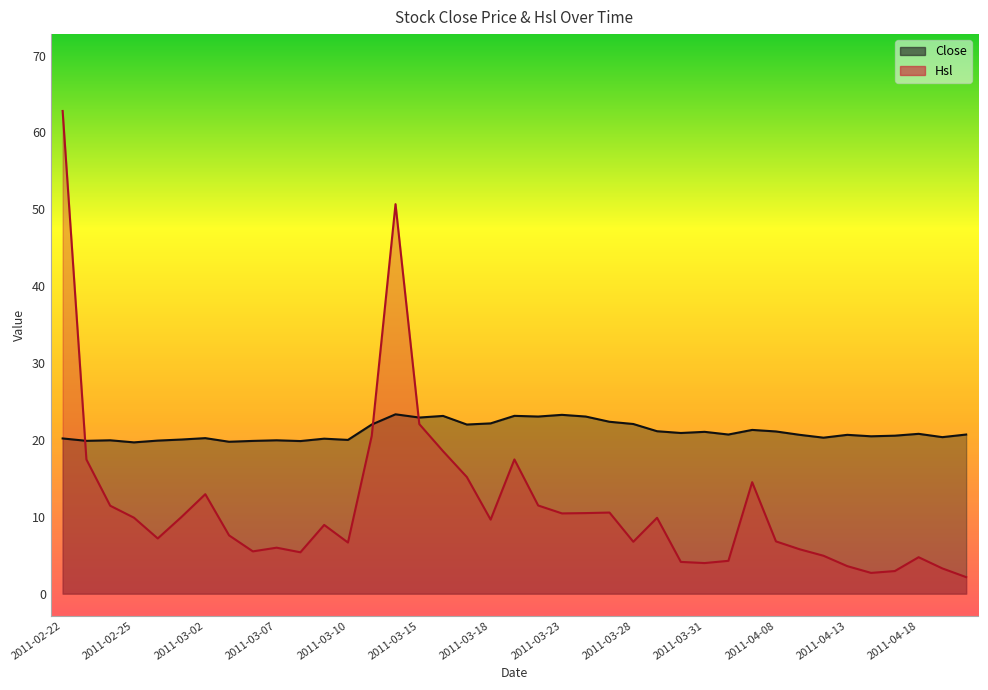

True or false: Hsl and Close intersect in this chart.

True